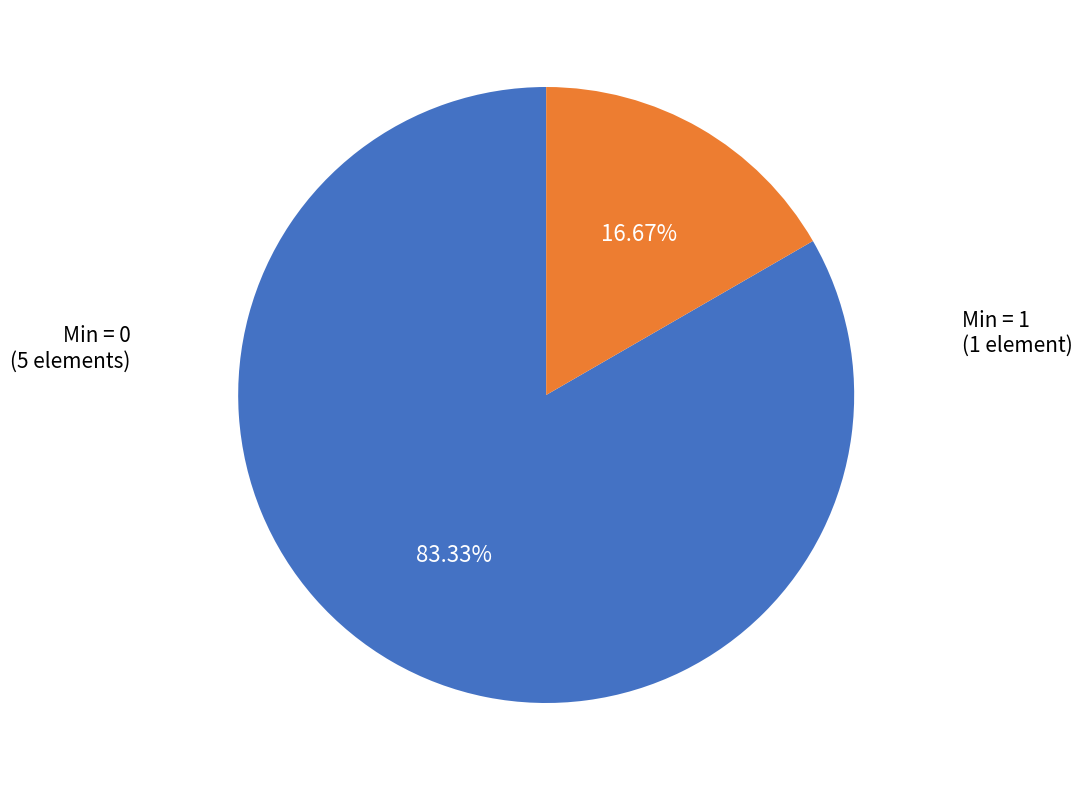

Is there any slice that represents more than half of the pie?

Yes